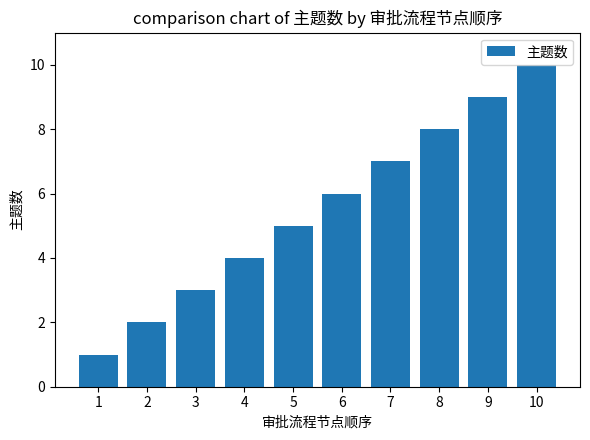

Which label corresponds to the smallest value in the chart?

1